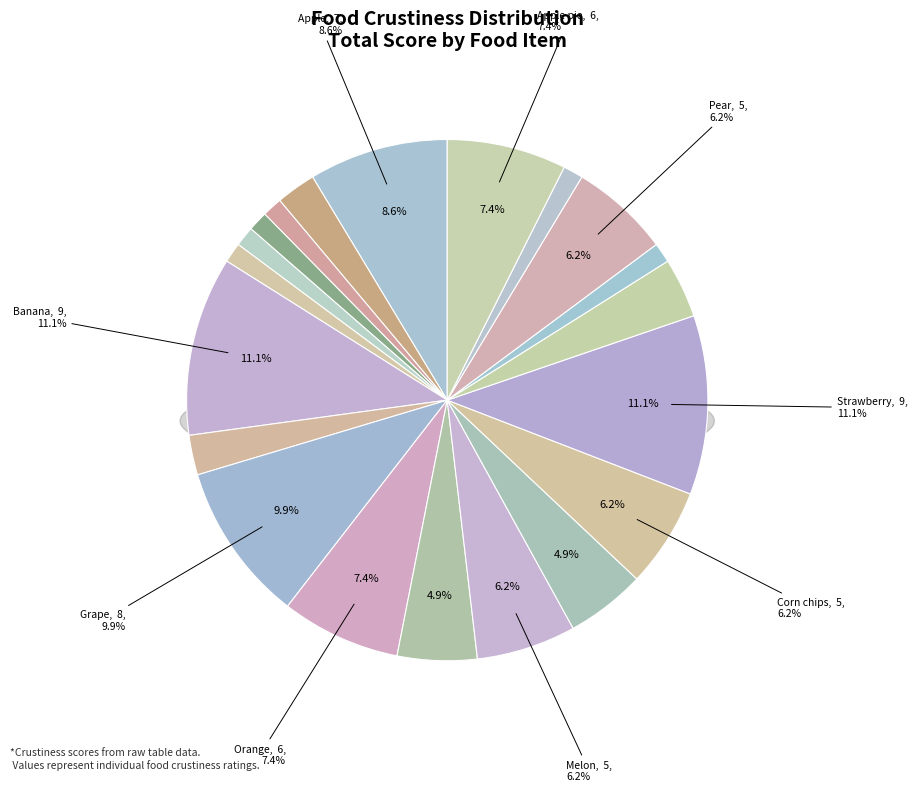

Which slice is the largest?

Banana